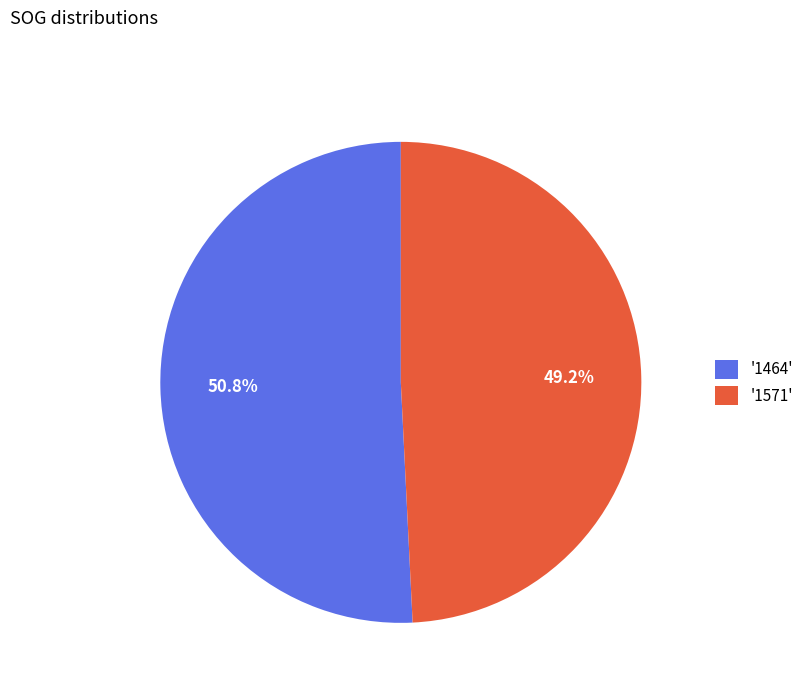

Count the number of slices in the pie.

2